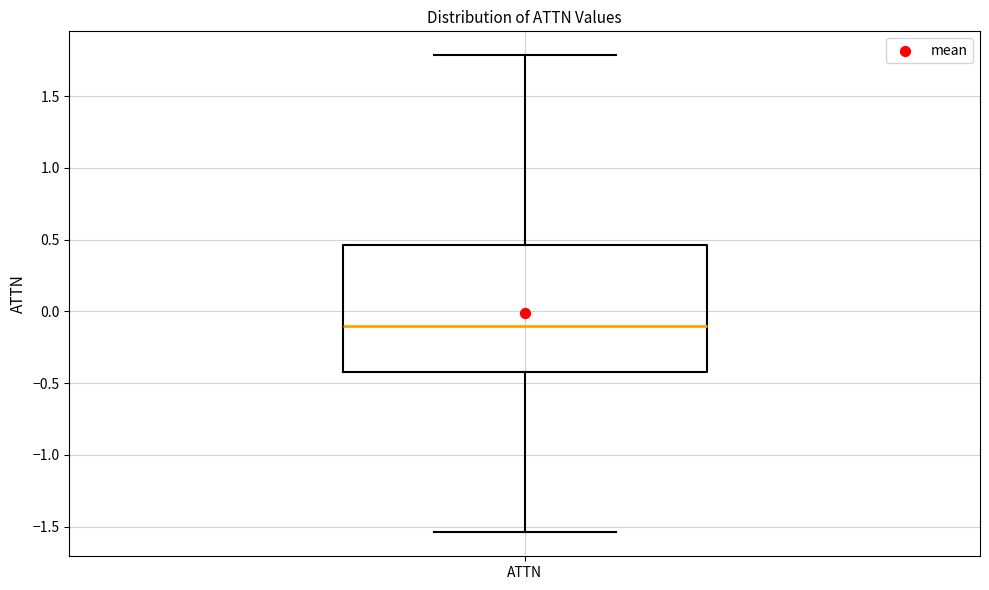

Where does the median line of the box for ATTN sit on the y-axis? The values are not printed on the chart, so give them approximately, as read against the axis.

-0.10